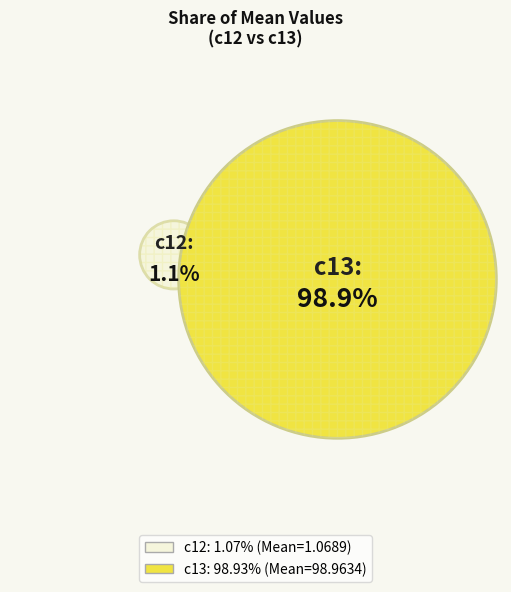

The c12 slice represents 8% of the pie. True or false?

False